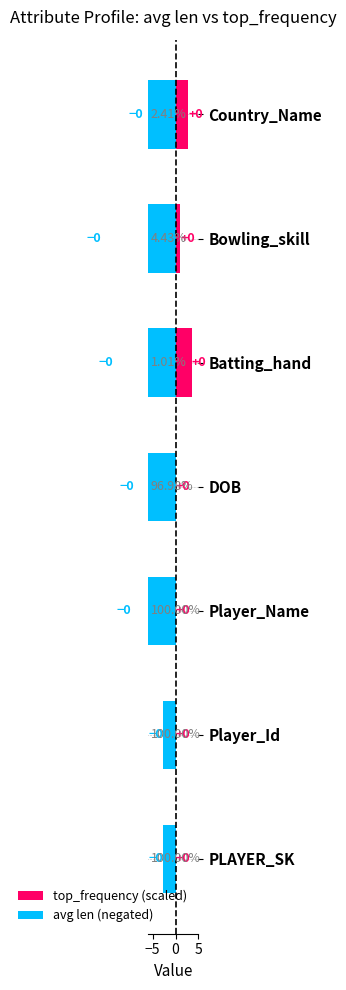

What are all the series names shown in the legend?

top_frequency (scaled), avg len (negated)